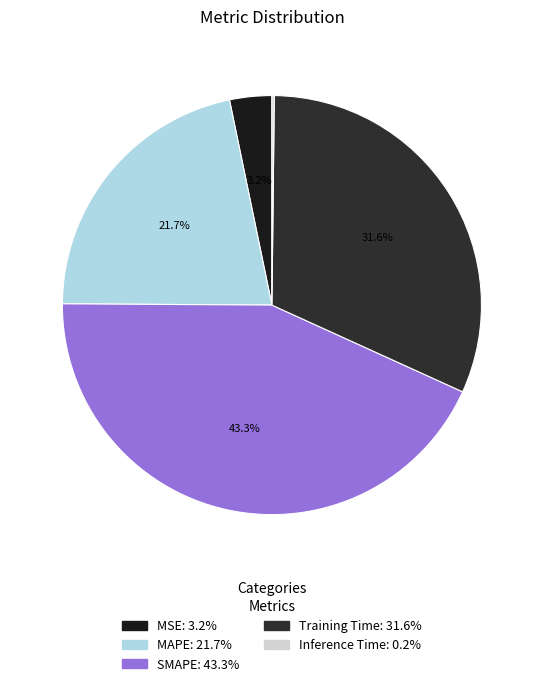

True or false: Inference Time accounts for 0% of the total.

True